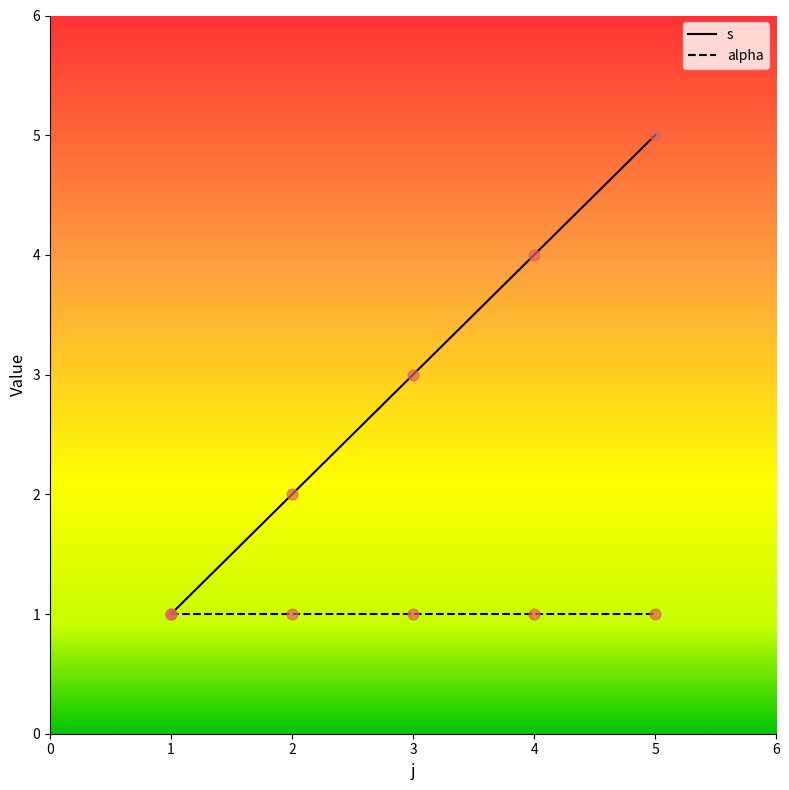

What is the total value across all series at 4?

5